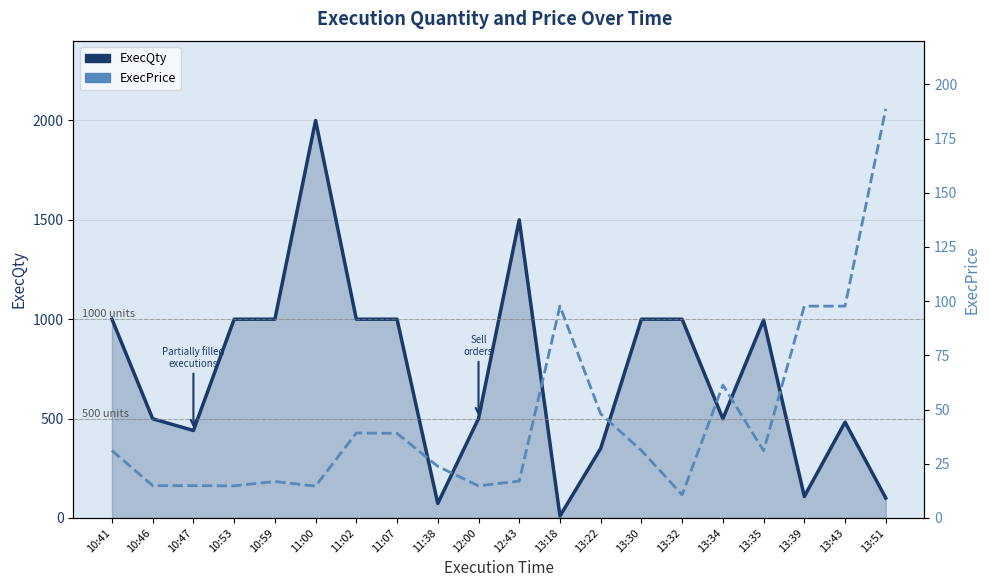

What is the value of the ExecQty point at the 10th from the left?

500.0